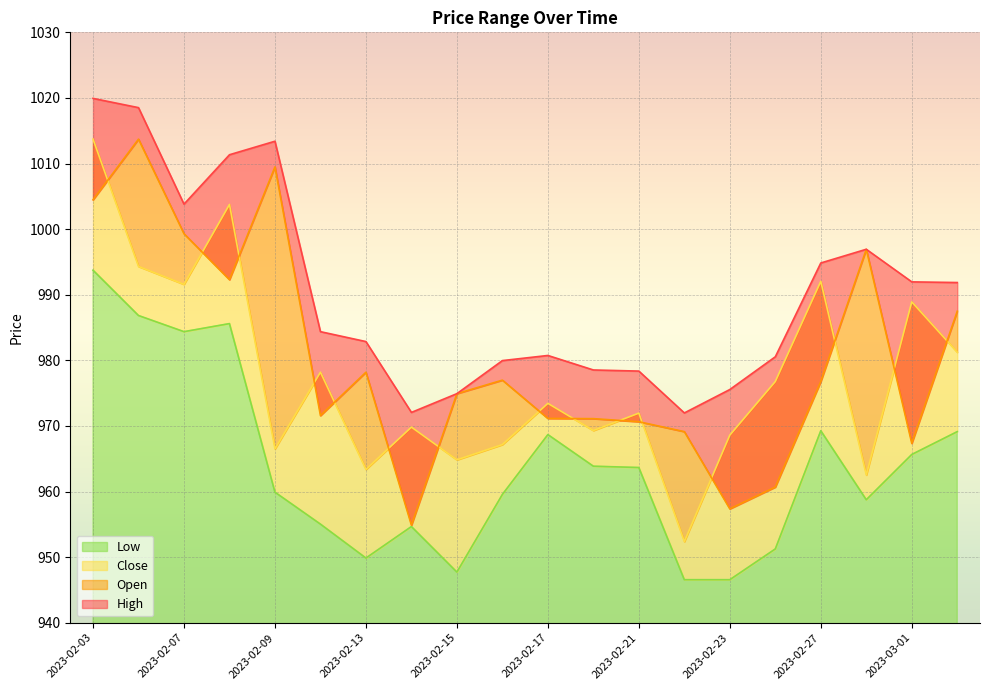

What is the average value of the Low series?

964.0